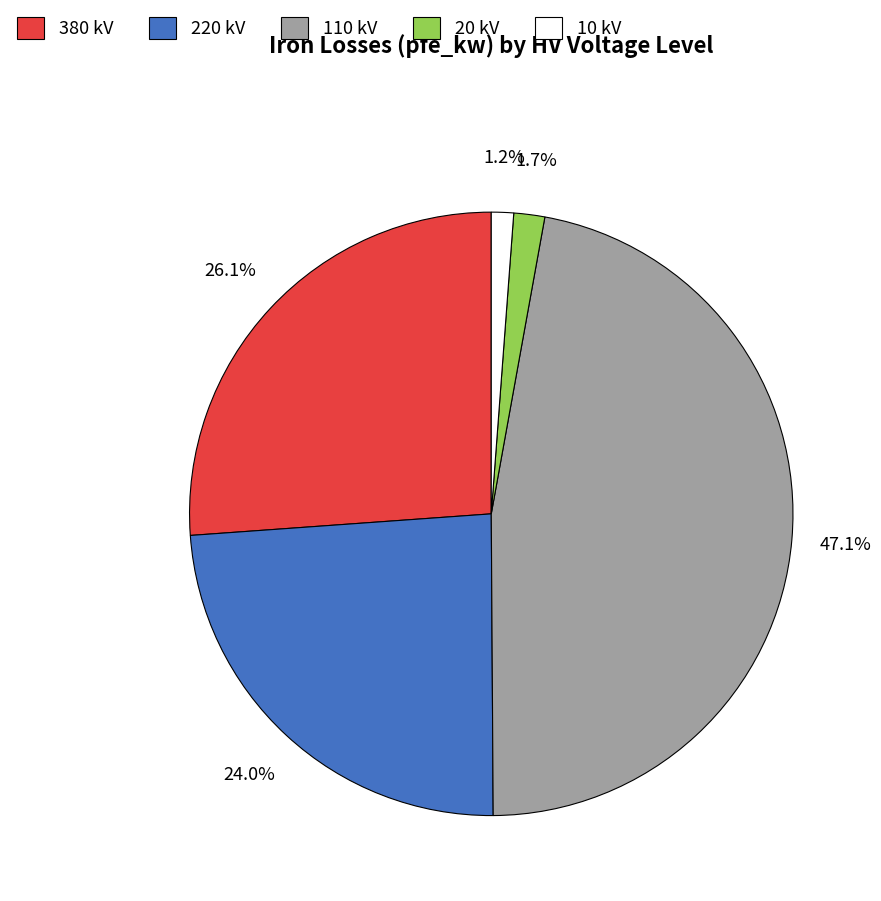

How many slices are in this pie chart?

5